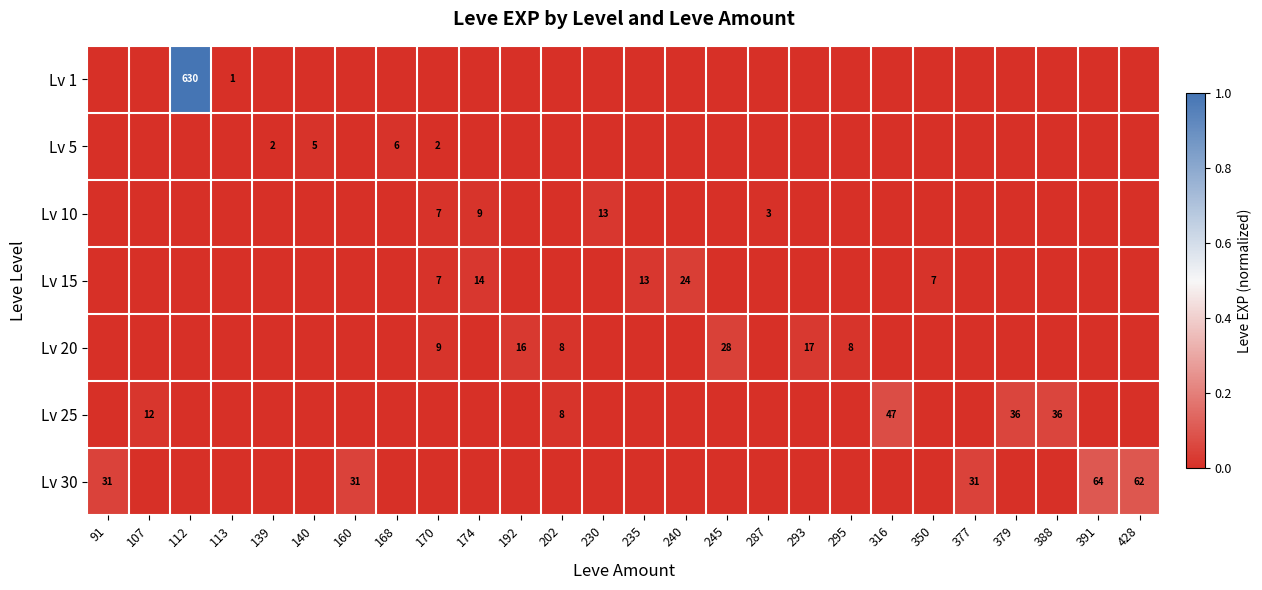

The Lv 15 series shows 31 at 240. True or false?

False